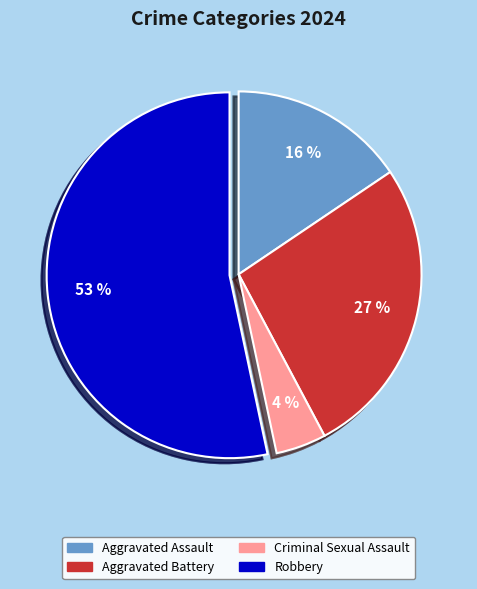

How many segments does this pie chart have?

4